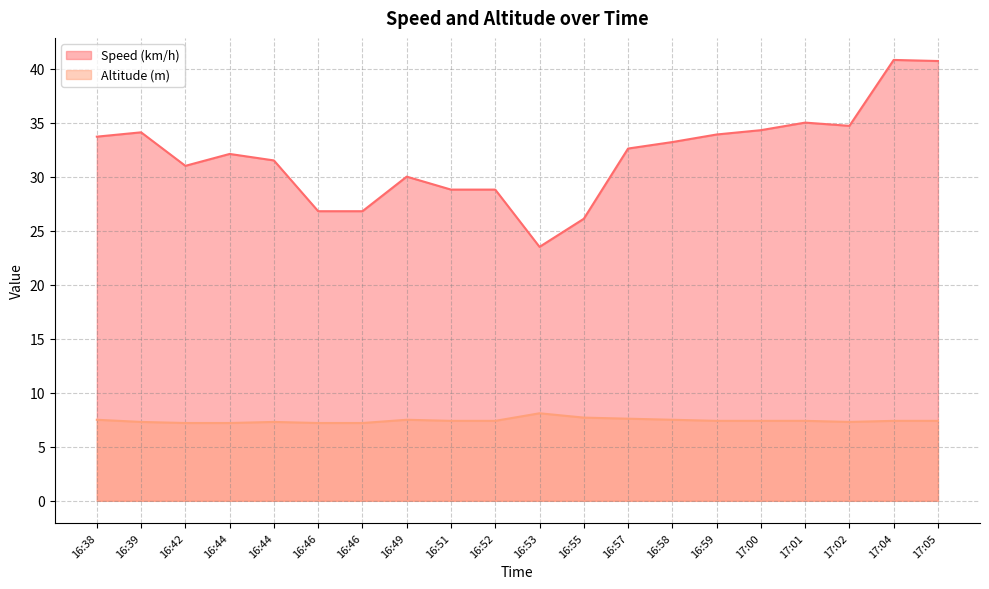

List the series in order of their peak value, lowest first.

Altitude (m), Speed (km/h)